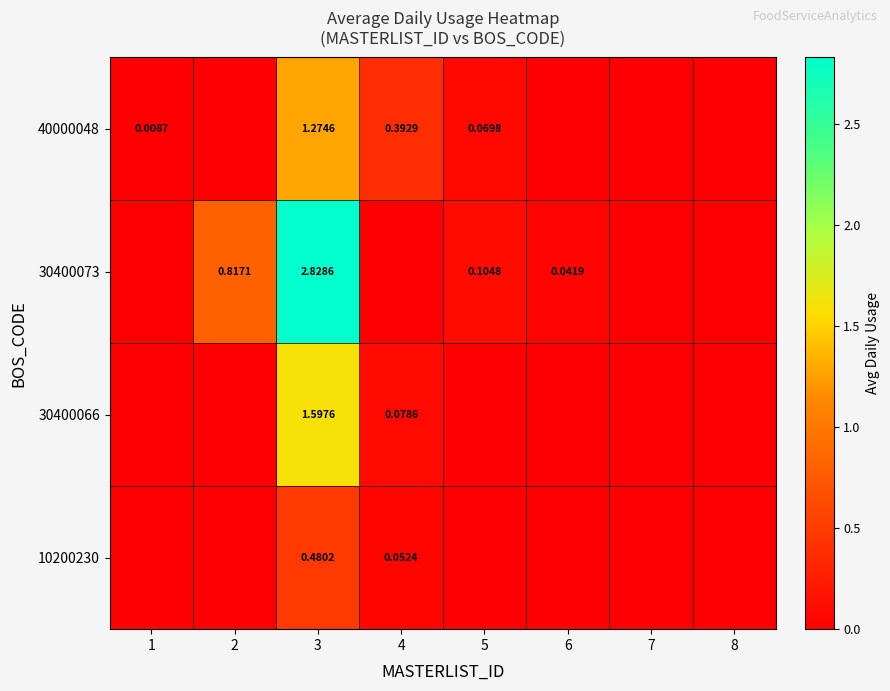

At which label is 40000048 closest to 0?

2